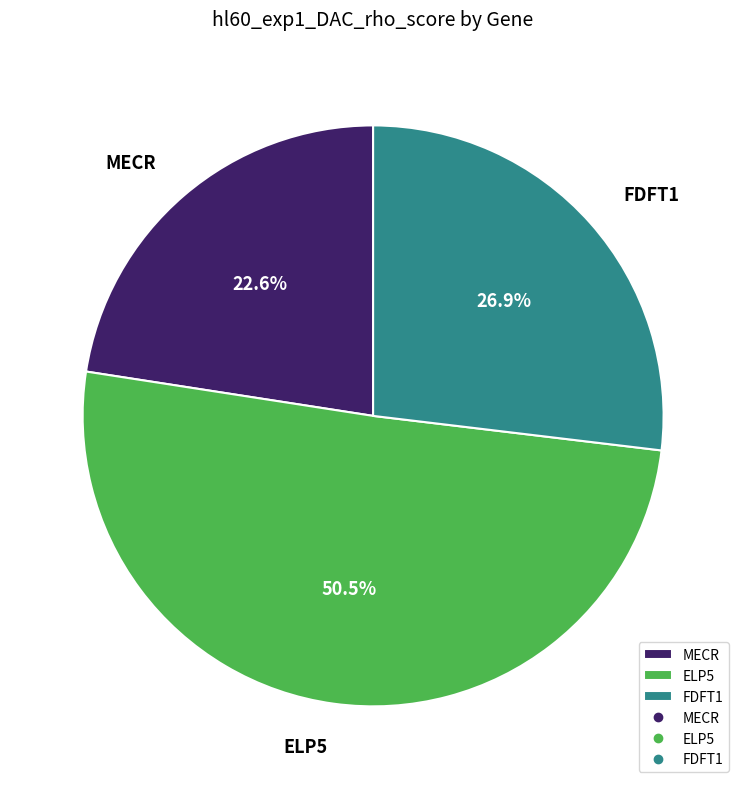

Which slice represents more than half of the pie?

ELP5